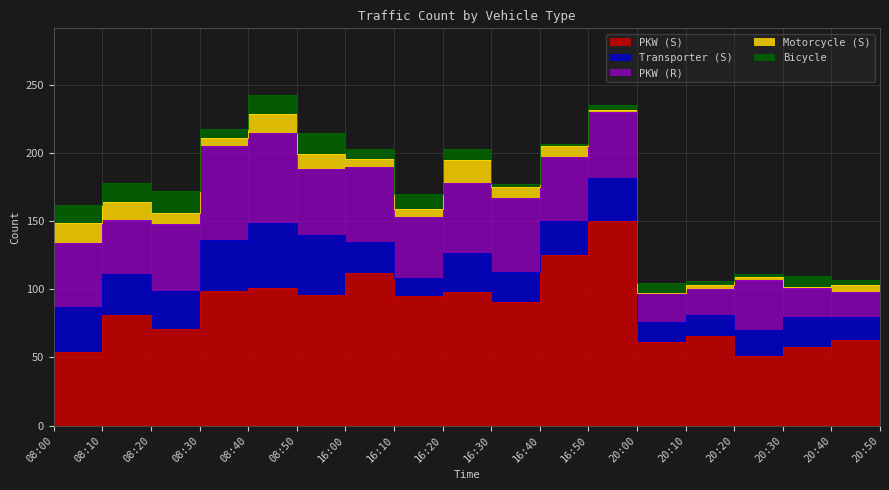

True or false: PKW (R) and PKW (S) cross at least once.

False